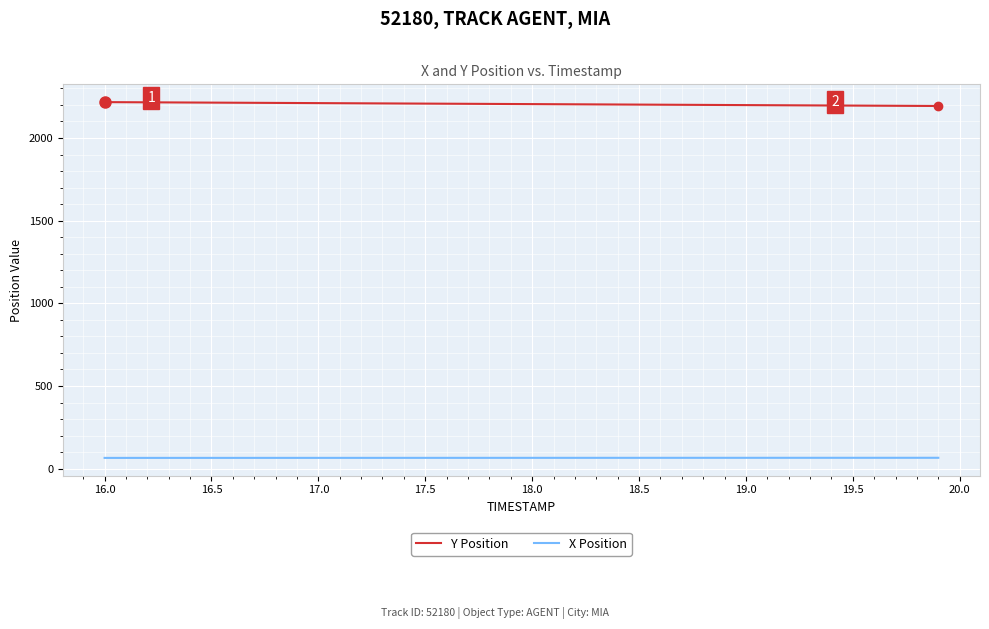

List the series in order of their peak value, lowest first.

X Position, Y Position